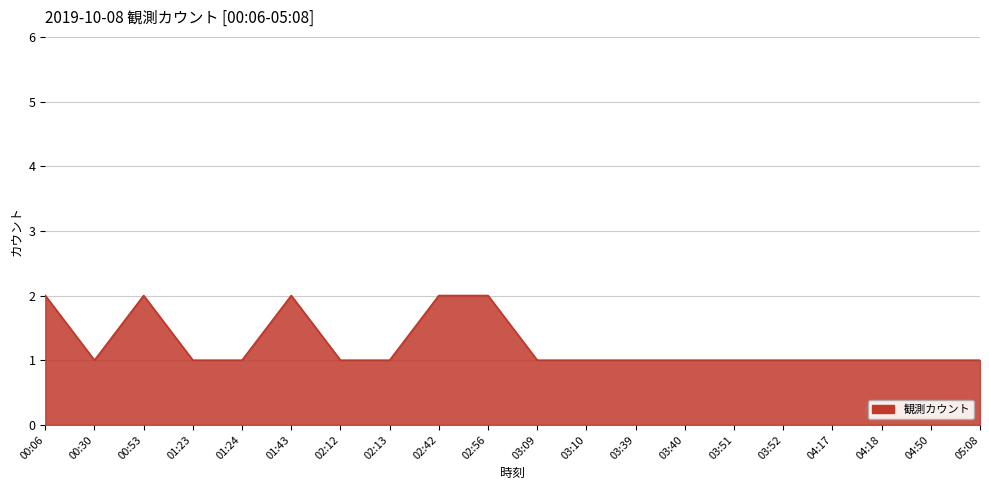

What position from the right is 04:50?

2